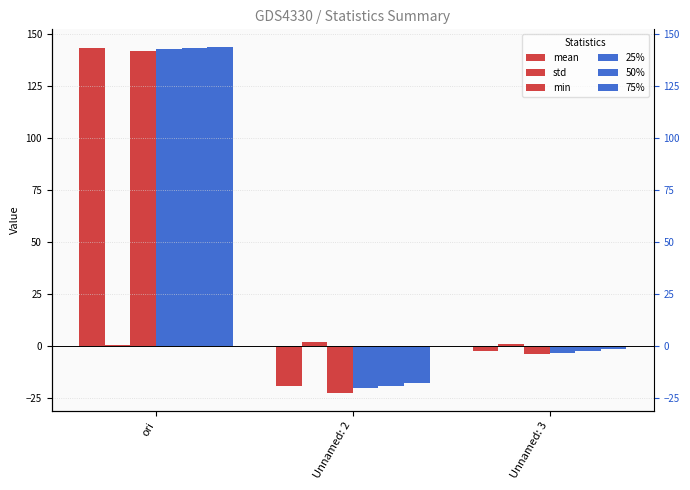

Does the chart contain stacked bars?

No